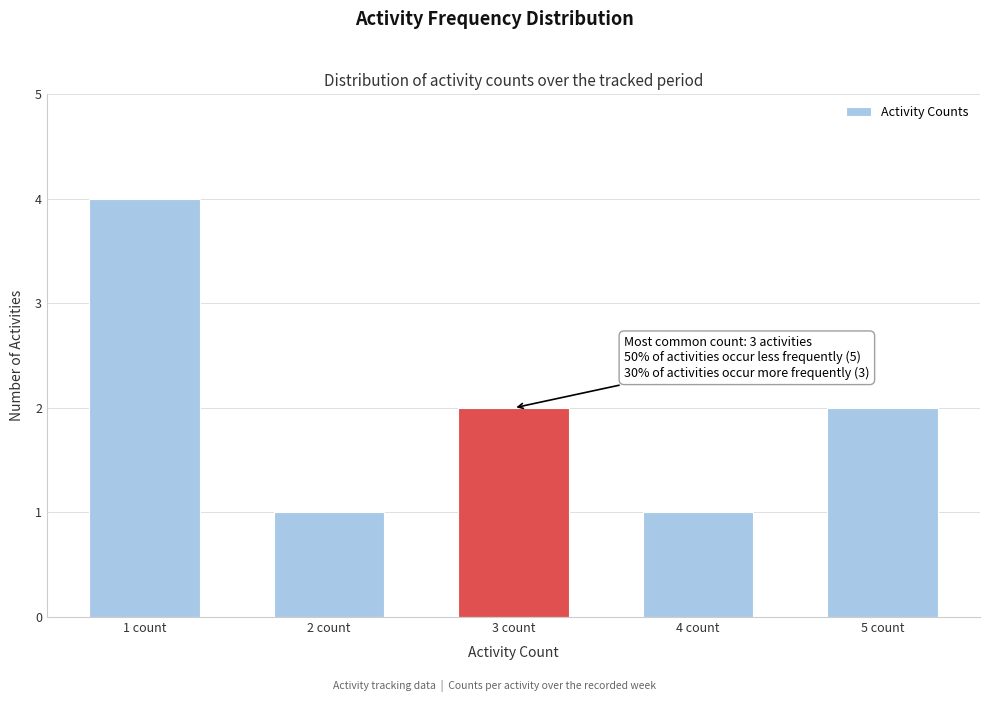

Reading left to right, list all the values displayed in this chart.

4	1	2	1	2